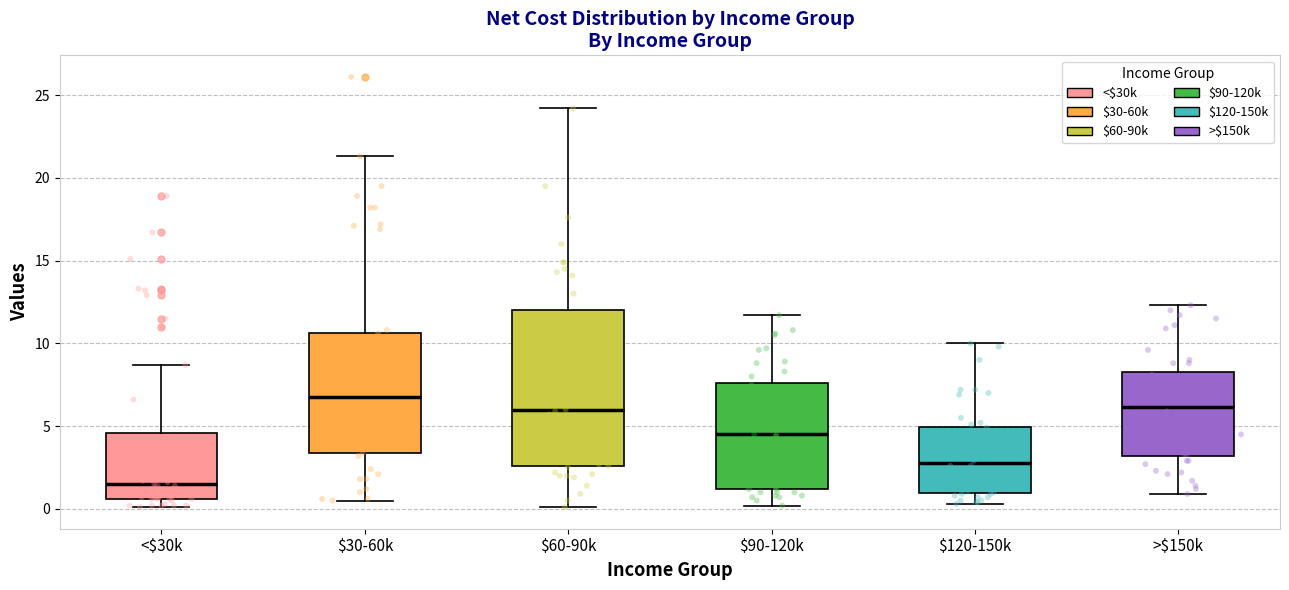

Which box's median line is the highest?

$30-60k